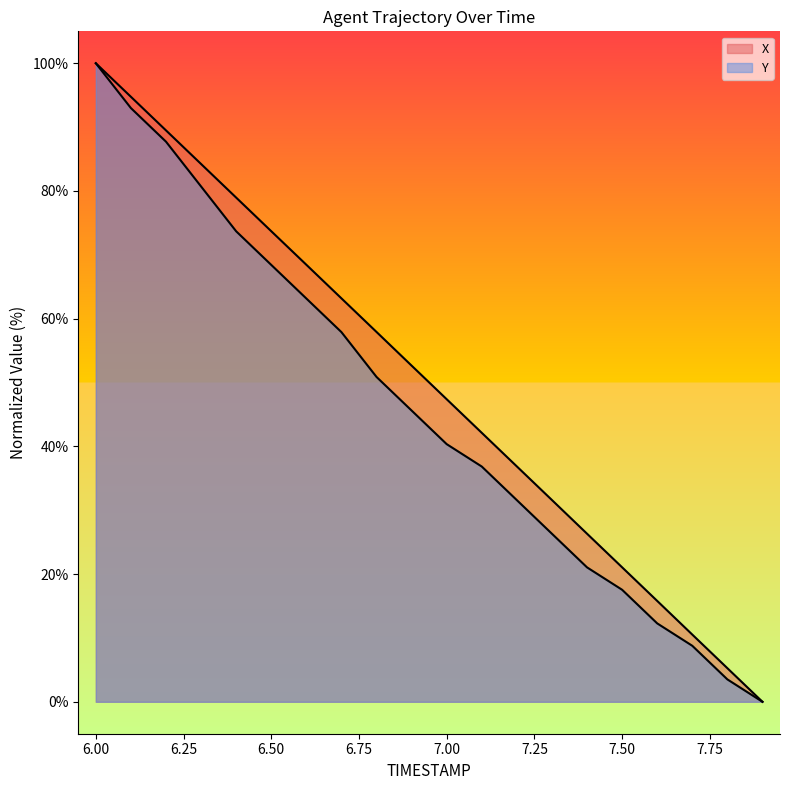

At which label does X first exceed 52?

6.0